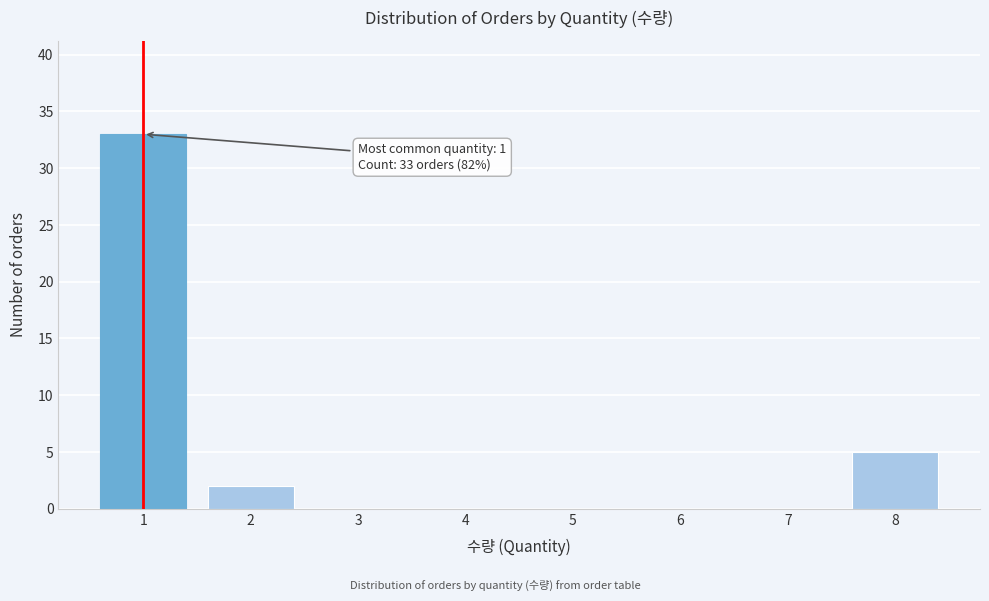

Reading left to right, transcribe all the data shown in this chart.

1=33	2=2	3=0	4=0	5=0	6=0	7=0	8=5